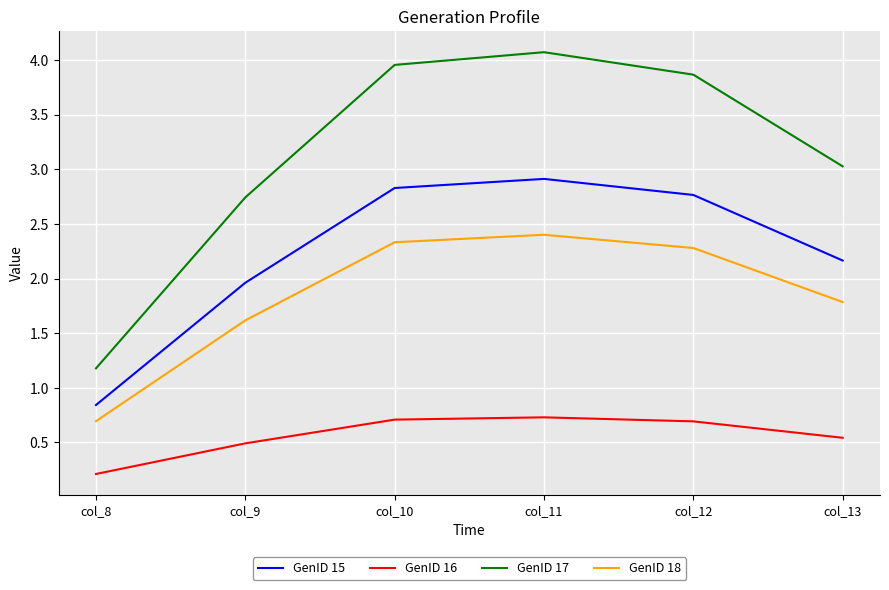

At which label does GenID 17 first exceed 3?

col_10